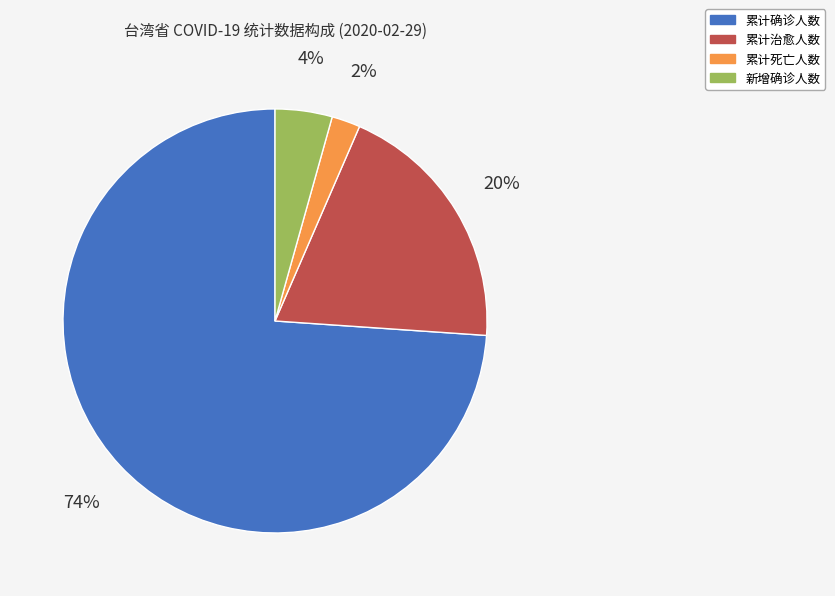

Combined, do 累计治愈人数 and 新增确诊人数 account for over 50%?

No